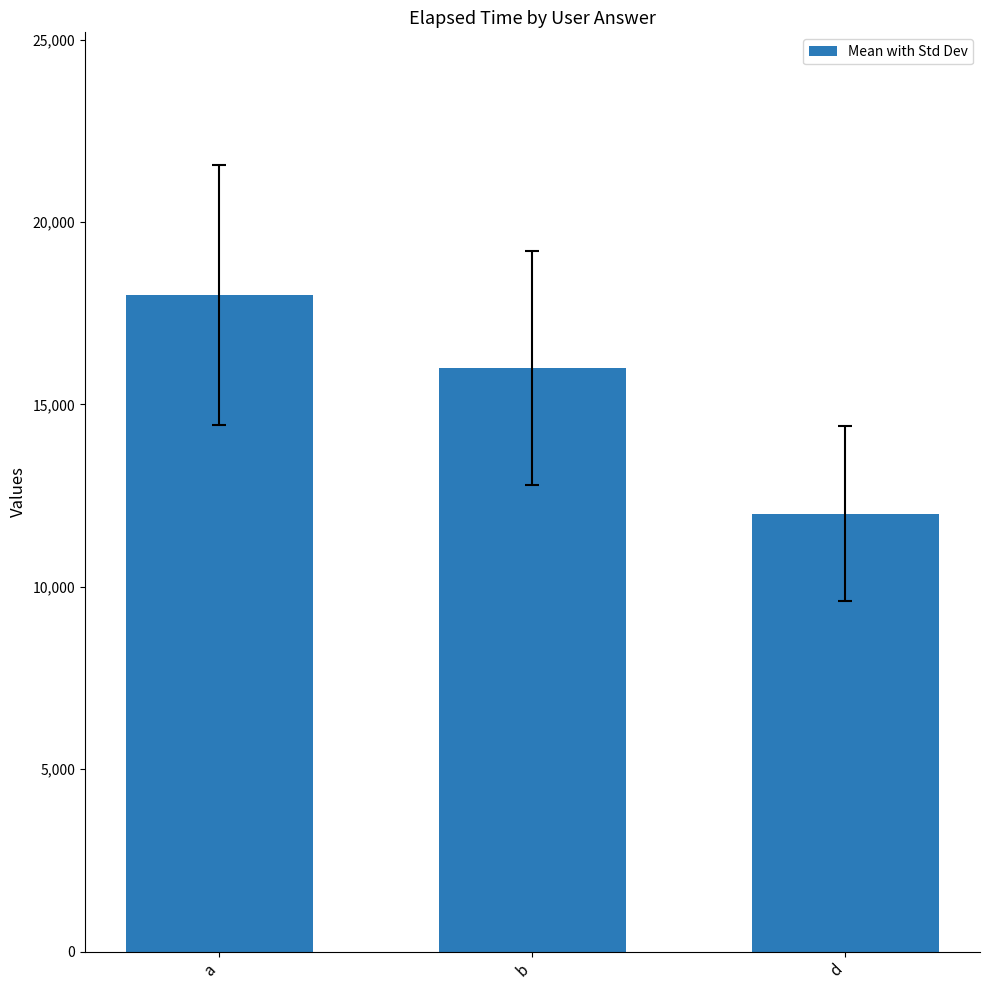

What is the change in value from b to d?

-4000